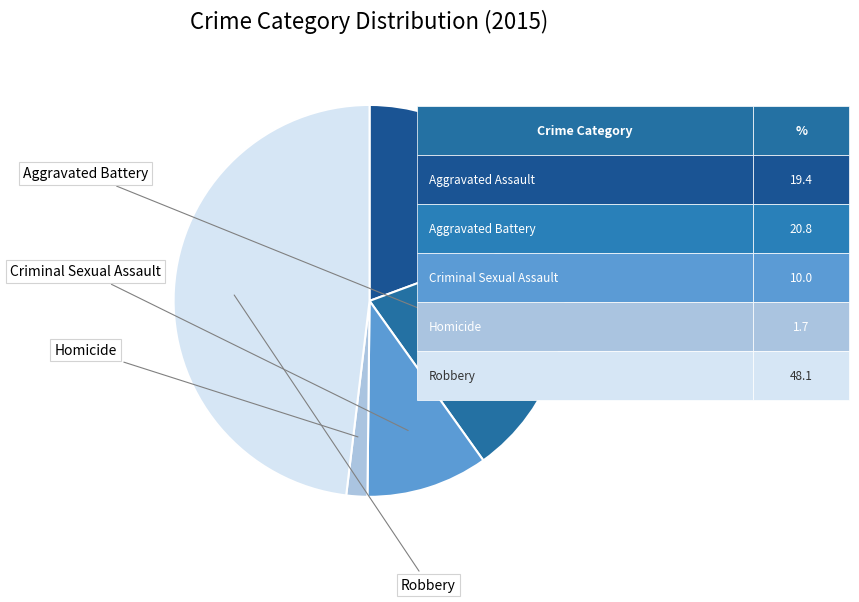

To the nearest percent, what is the difference between the largest and smallest slice percentages?

46%